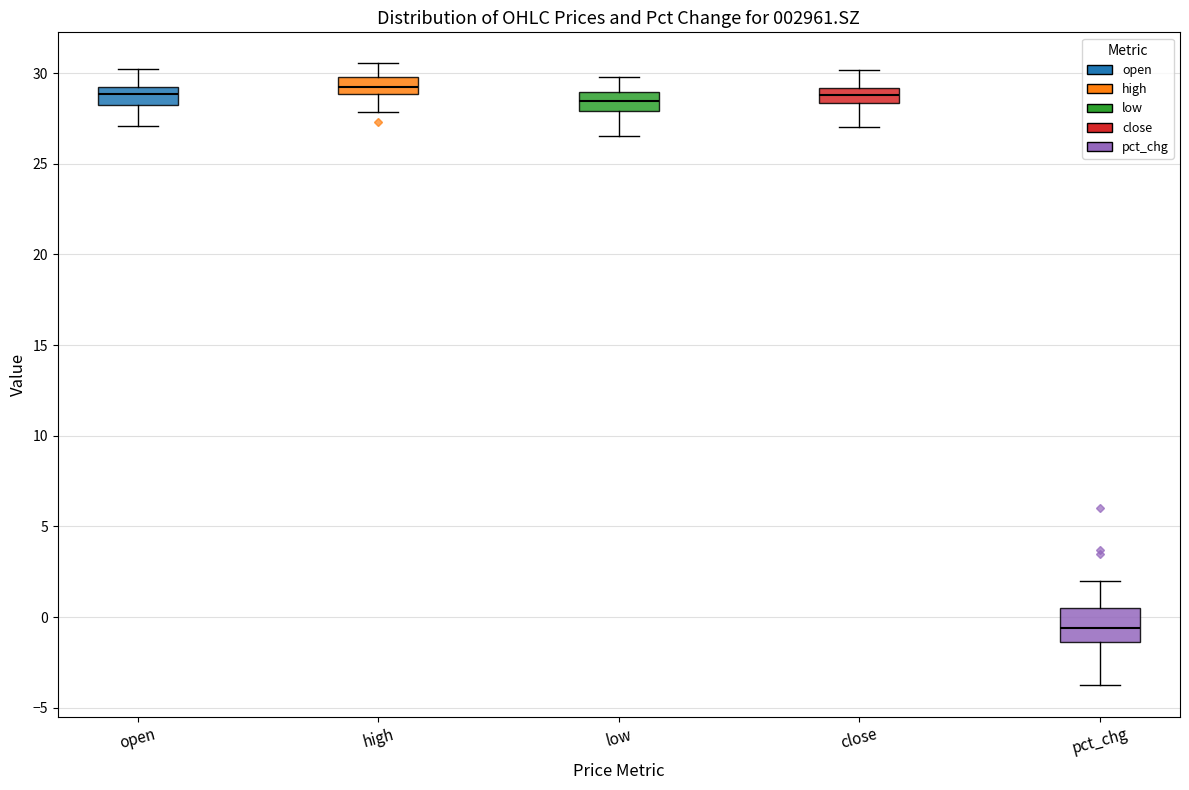

Where is the lower edge of the box for low on the y-axis? The values are not printed on the chart, so give them approximately, as read against the axis.

28.0